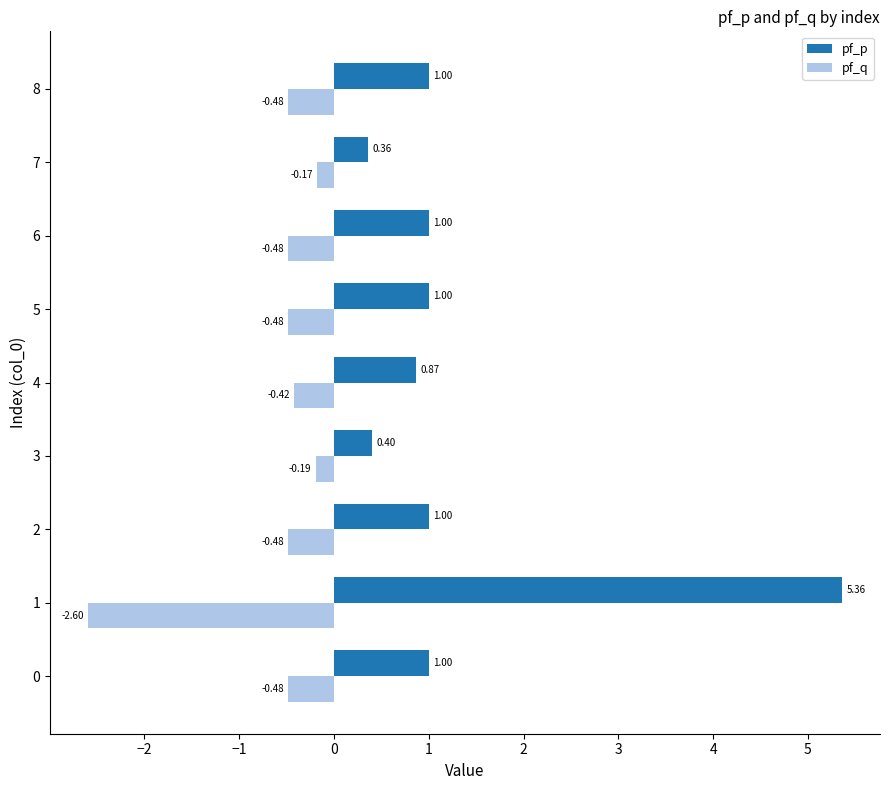

What is the difference between the highest and lowest values at 2?

1.5